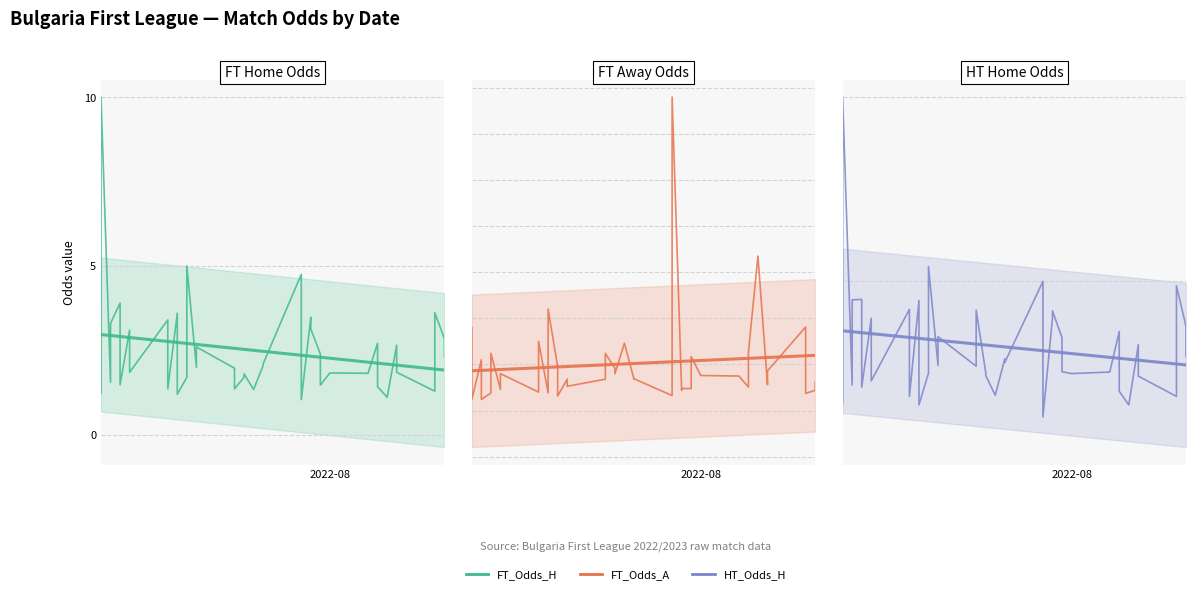

Is this an area chart (filled region under the line)?

No